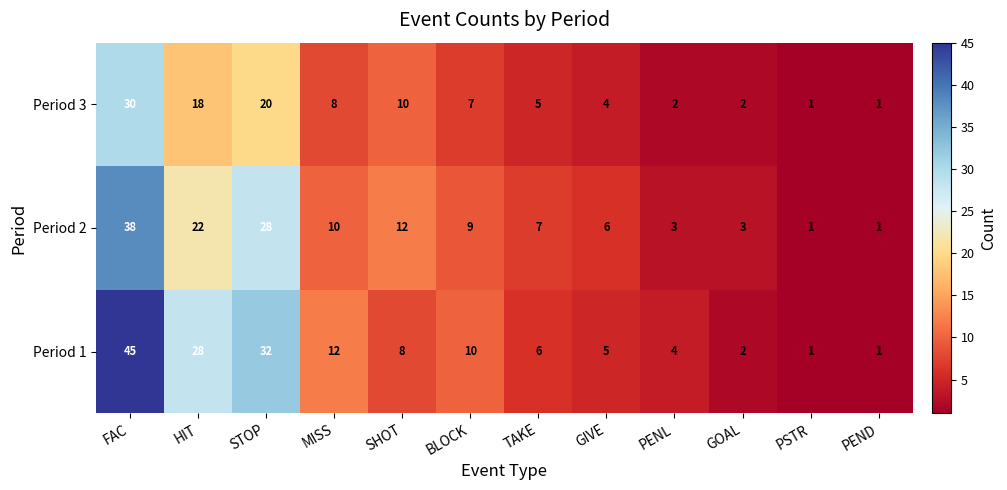

What is the difference between the maximum and second lowest values in the Period 1 series?

44